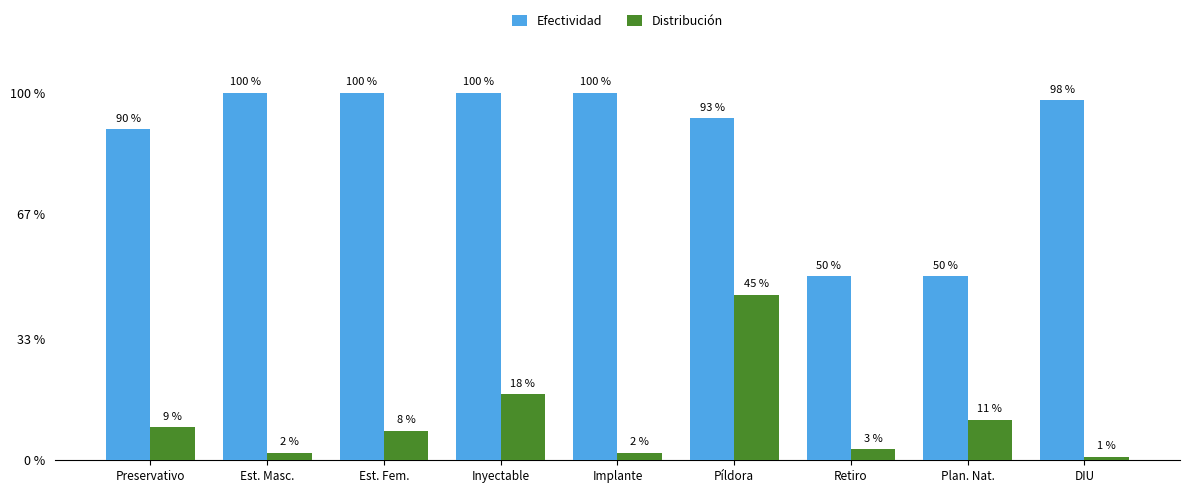

Are the bars horizontal?

No